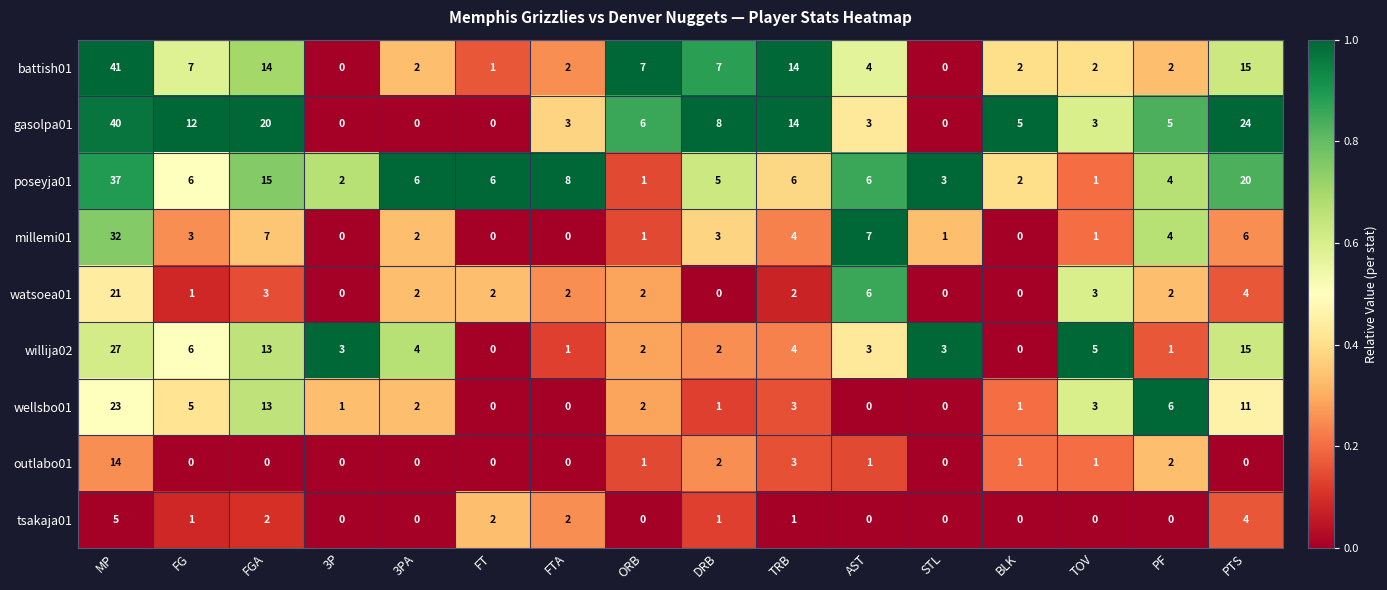

The value of gasolpa01 at FT is 0. True or false?

True